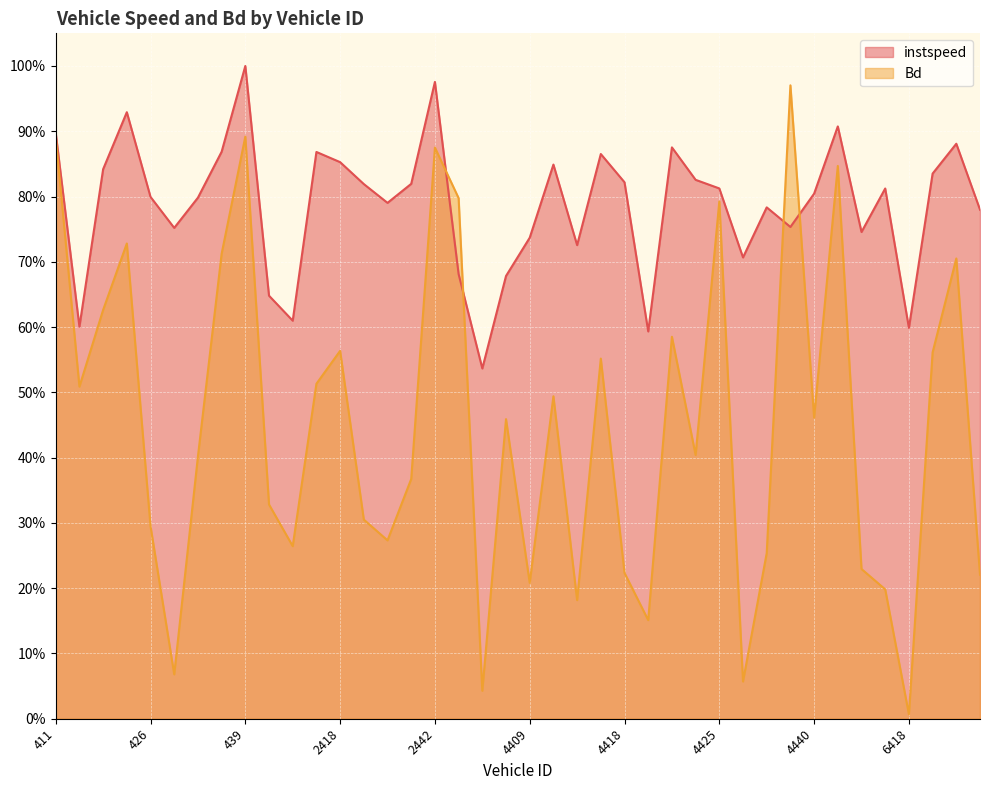

What is the maximum value shown in the chart?

1.0